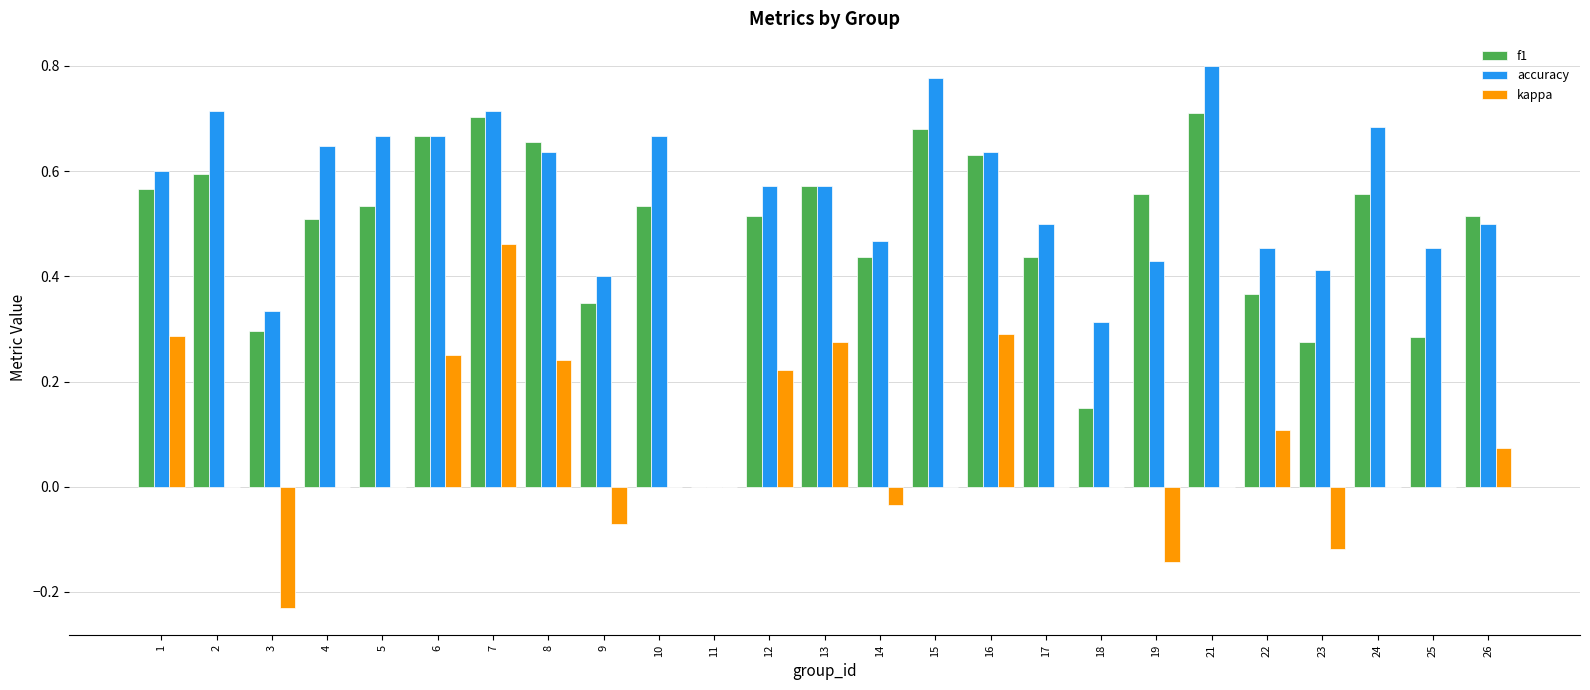

What is the sum of all f1 values?

12.1